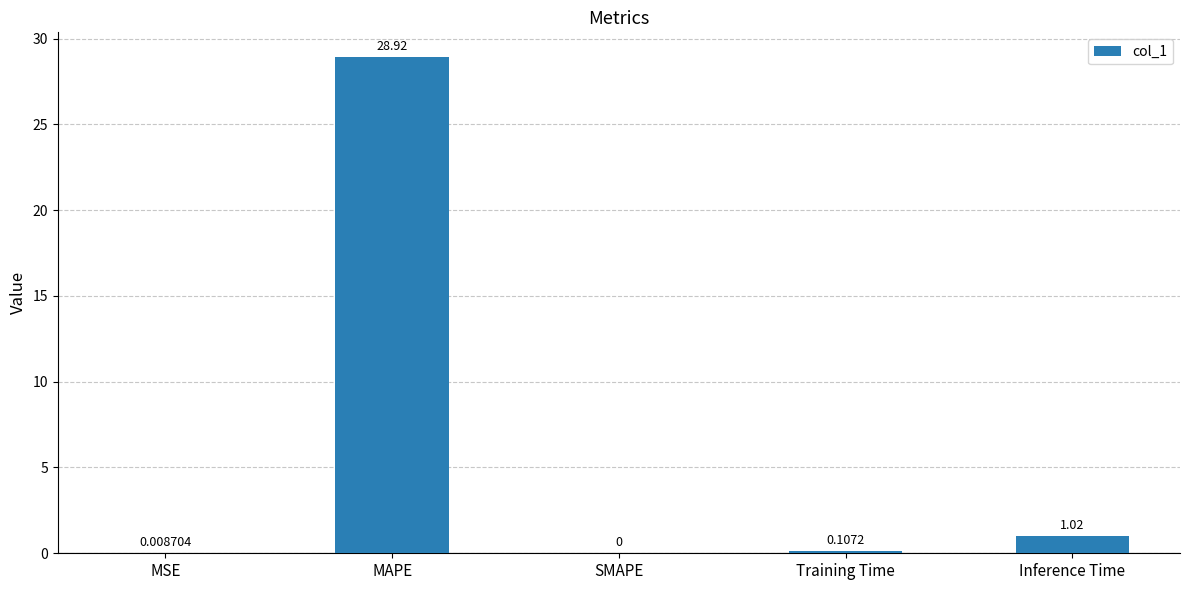

How many values exceed 0?

4